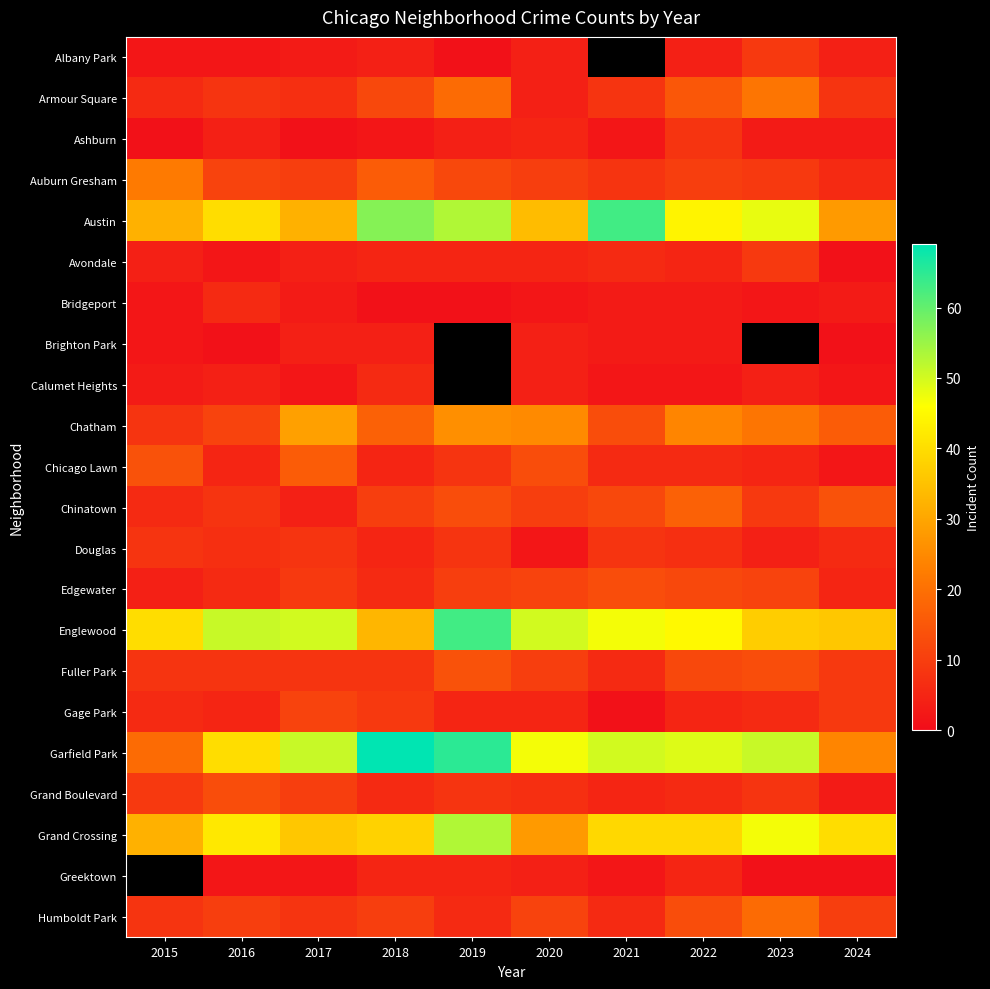

How many data points in Calumet Heights are less than 4?

5